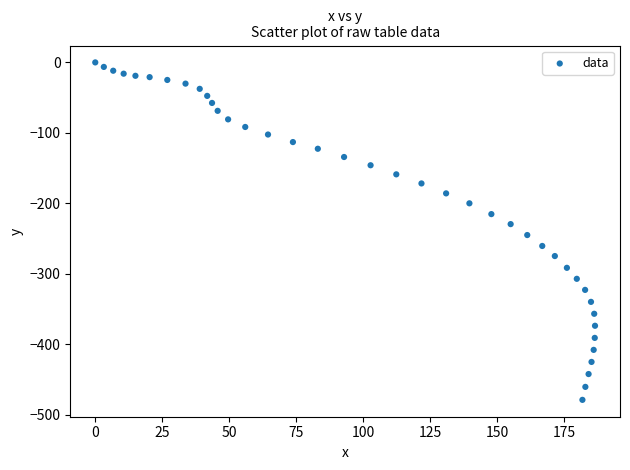

What is the range of X values (max minus min)?

186.6